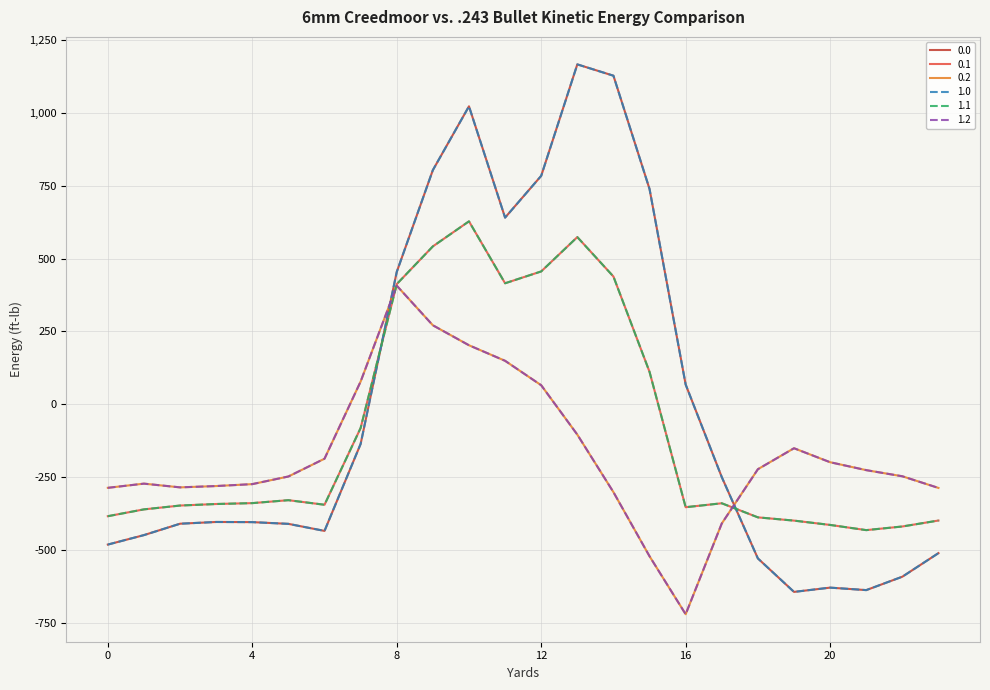

In 0.2, how many points are lower than both neighbors (excluding endpoints)?

2